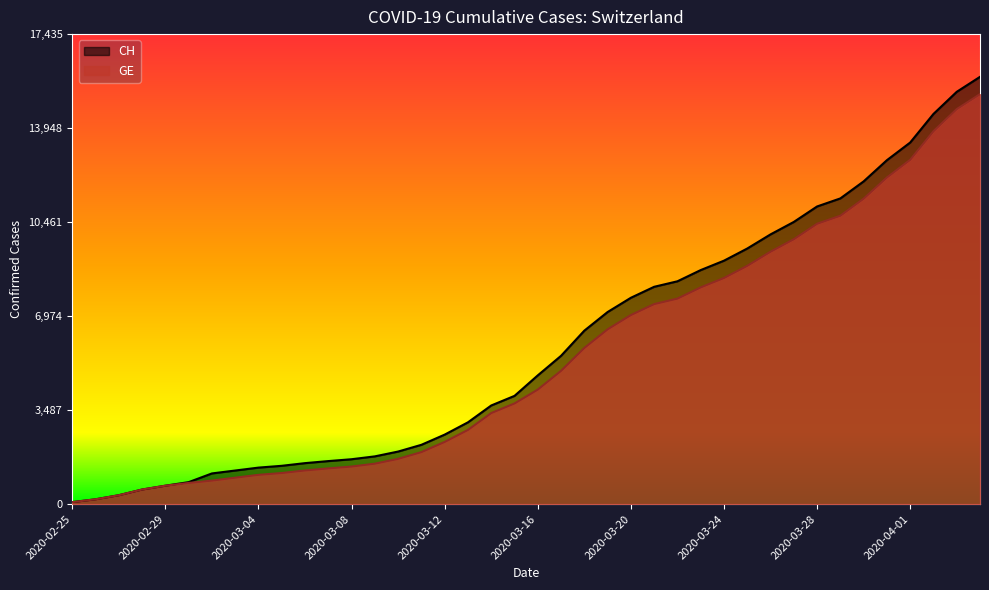

Reading left to right, what are all the values shown in this chart?

CH: 73	178	329	540	682	814	1137	1245	1353	1420	1519	1595	1664	1770	1949	2199	2577	3033	3658	4014	4775	5501	6434	7125	7654	8061	8265	8681	9030	9481	10005	10467	11041	11340	11971	12758	13413	14473	15294	15850
GE: 73	178	329	540	682	784	872	979	1085	1152	1248	1324	1393	1499	1678	1928	2306	2752	3377	3733	4248	4944	5792	6483	7012	7419	7623	8039	8388	8839	9363	9825	10399	10698	11329	12116	12771	13831	14652	15208